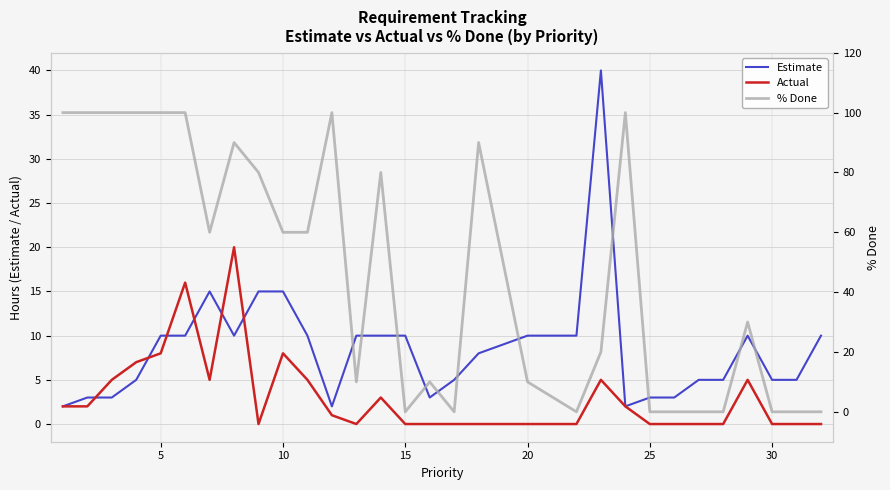

How many categories are shown in the chart?

30